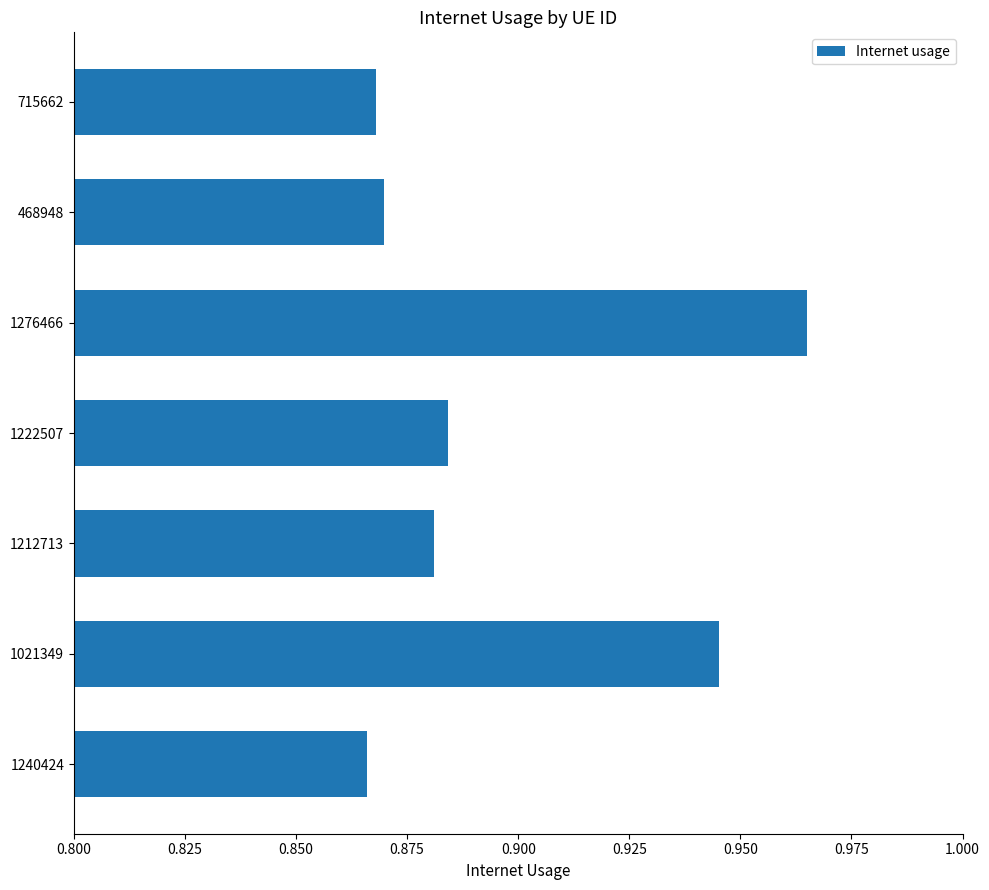

Count the values in the range 0 to 1.

7